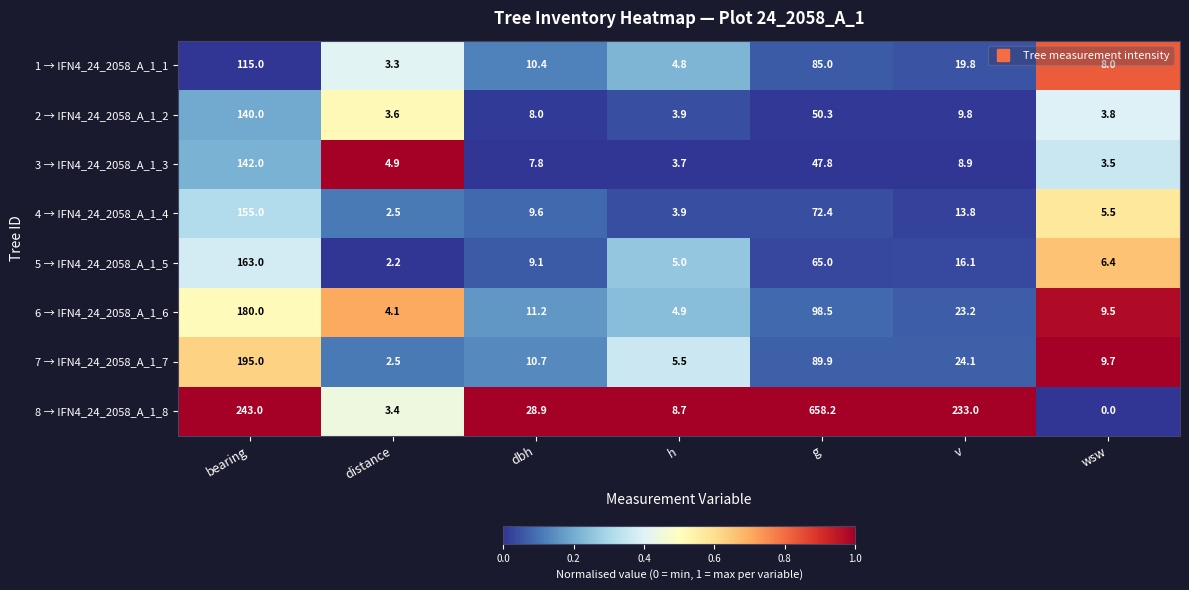

At g, list the series in order from smallest to largest.

3 → IFN4_24_2058_A_1_3, 2 → IFN4_24_2058_A_1_2, 5 → IFN4_24_2058_A_1_5, 4 → IFN4_24_2058_A_1_4, 1 → IFN4_24_2058_A_1_1, 7 → IFN4_24_2058_A_1_7, 6 → IFN4_24_2058_A_1_6, 8 → IFN4_24_2058_A_1_8